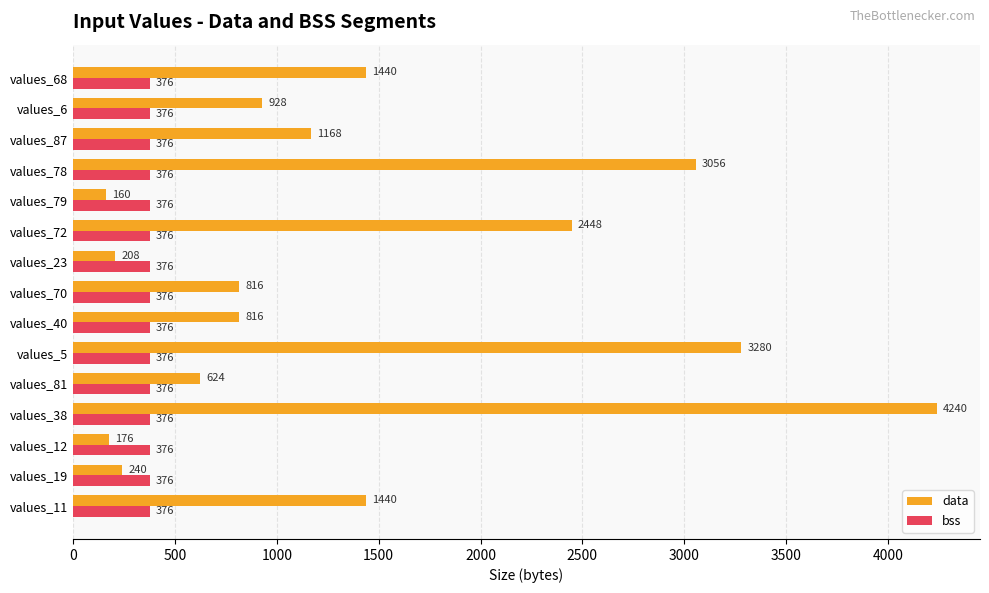

Rank the series at values_11 from highest to lowest value.

data, bss